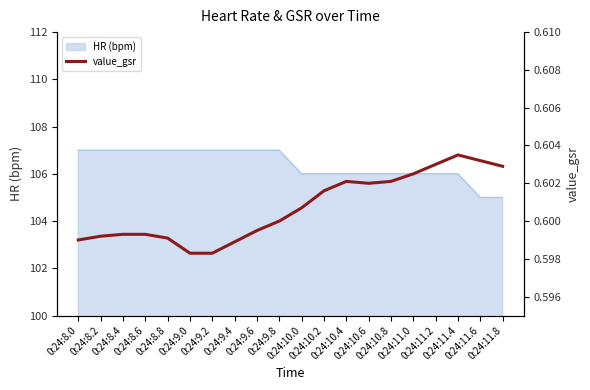

List the labels in order of value, smallest first.

0:24:9.0, 0:24:9.2, 0:24:9.4, 0:24:8.0, 0:24:8.8, 0:24:8.2, 0:24:8.4, 0:24:8.6, 0:24:9.6, 0:24:9.8, 0:24:10.0, 0:24:10.2, 0:24:10.6, 0:24:10.4, 0:24:10.8, 0:24:11.0, 0:24:11.8, 0:24:11.2, 0:24:11.6, 0:24:11.4